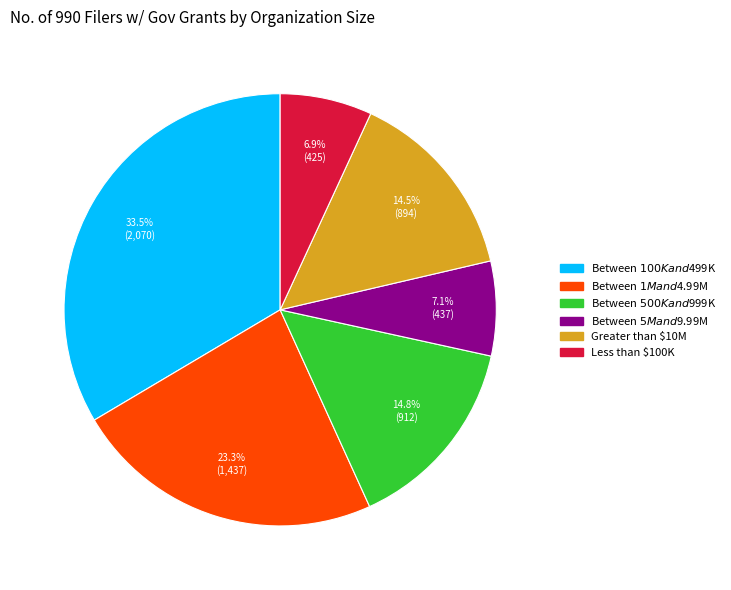

Does Less than $100K represent more than half of the total?

No